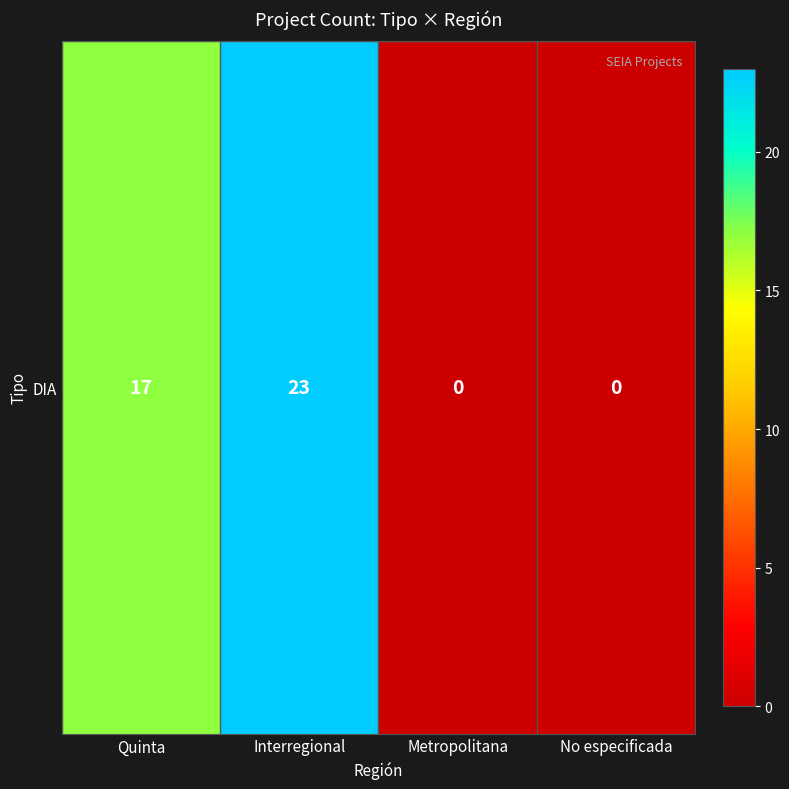

How many values exceed 17?

1